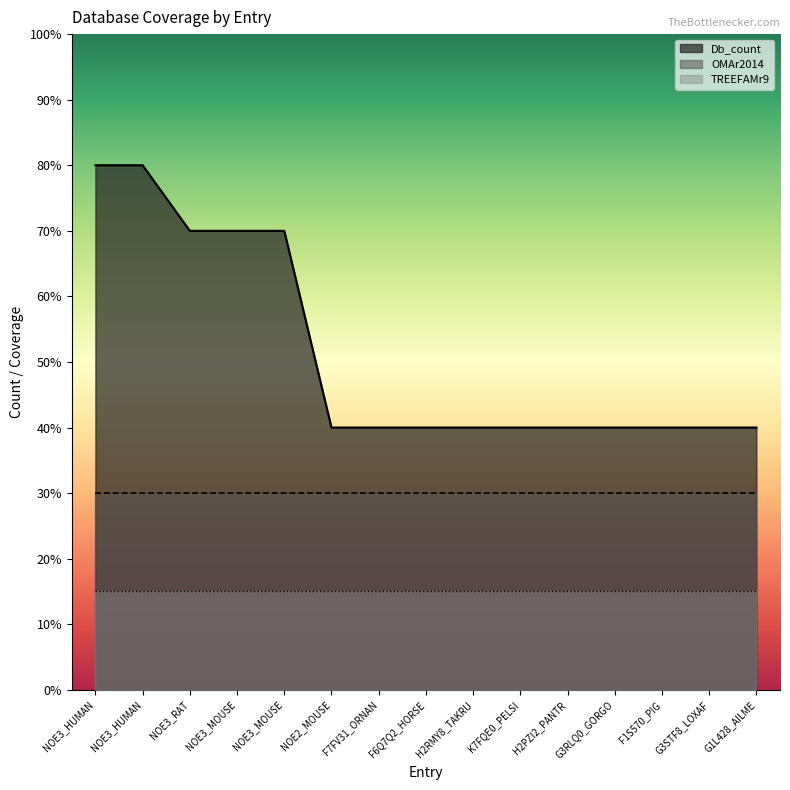

List the labels in order of Db_count value, smallest first.

NOE2_MOUSE, F7FV31_ORNAN, F6Q7Q2_HORSE, H2RMY8_TAKRU, K7FQE0_PELSI, H2PZI2_PANTR, G3RLQ0_GORGO, F1S570_PIG, G3STF8_LOXAF, G1L428_AILME, NOE3_RAT, NOE3_MOUSE, NOE3_MOUSE, NOE3_HUMAN, NOE3_HUMAN